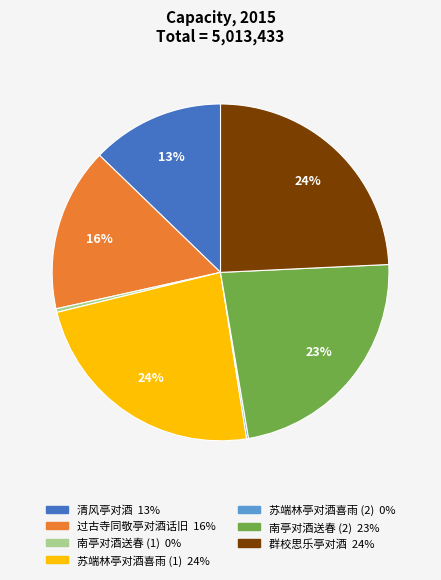

Does any single category account for the majority?

No